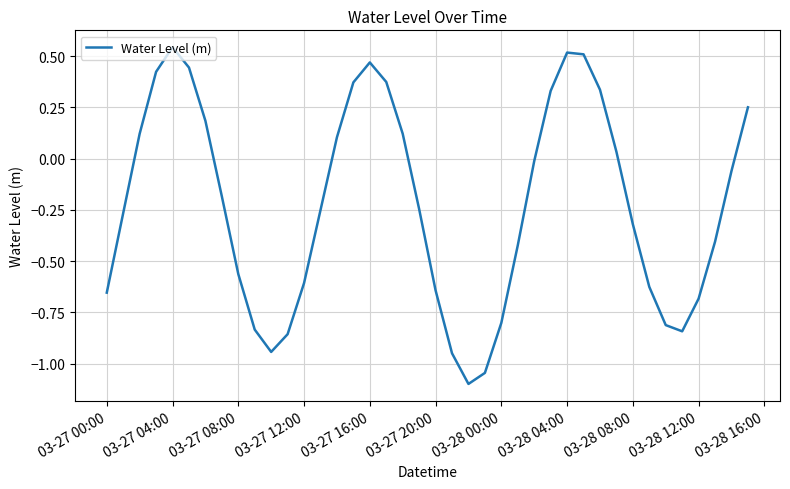

What is the difference between the maximum and minimum values?

1.6